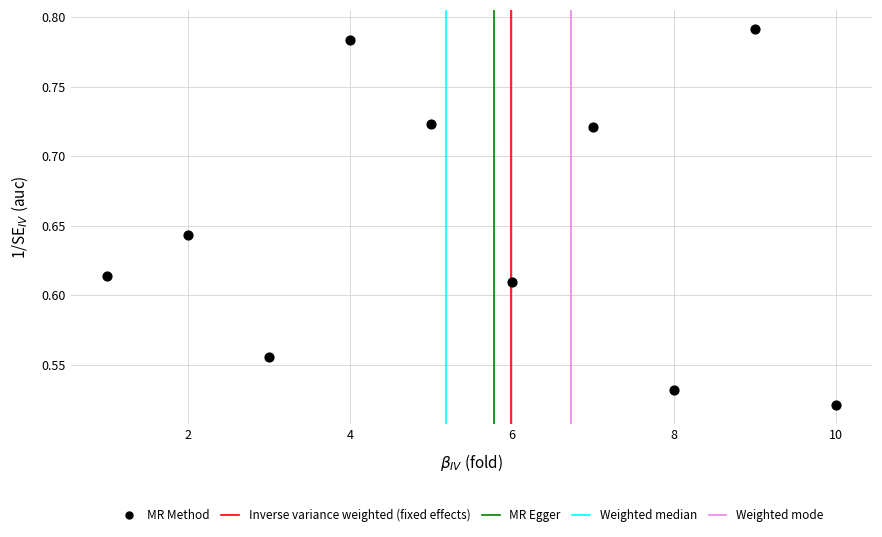

What is the range of Y values (max minus min)?

0.3